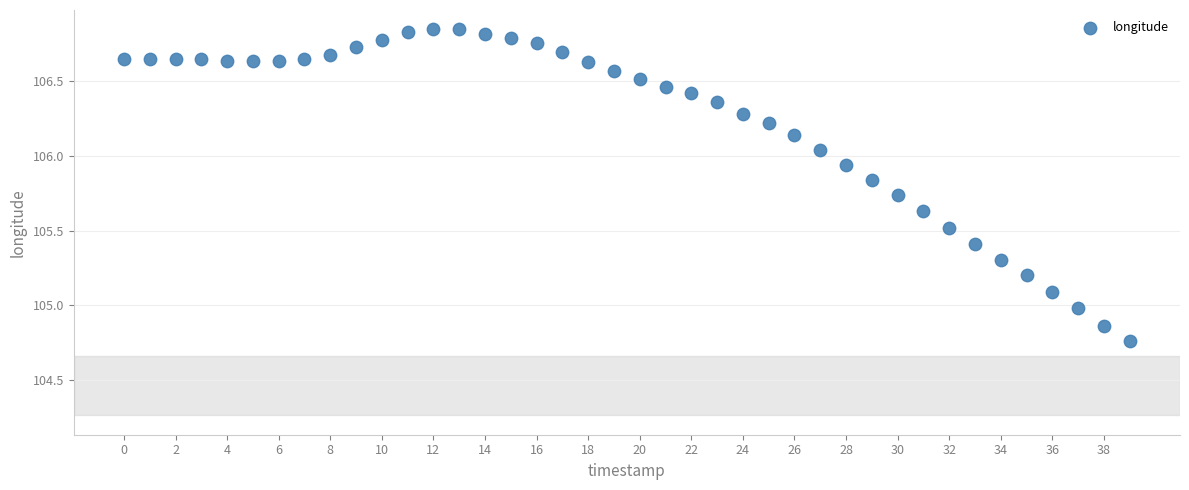

What is the range of Y values (max minus min)?

2.1